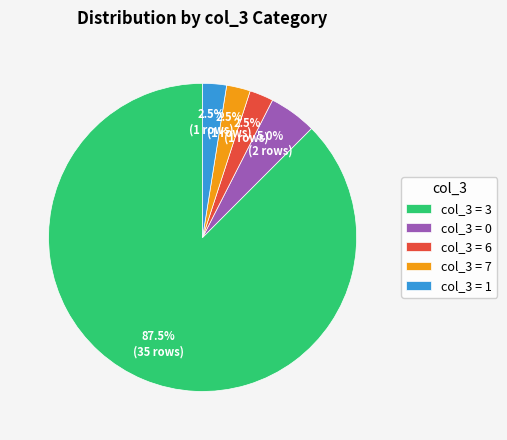

What is the largest slice in the pie chart?

col_3 = 3